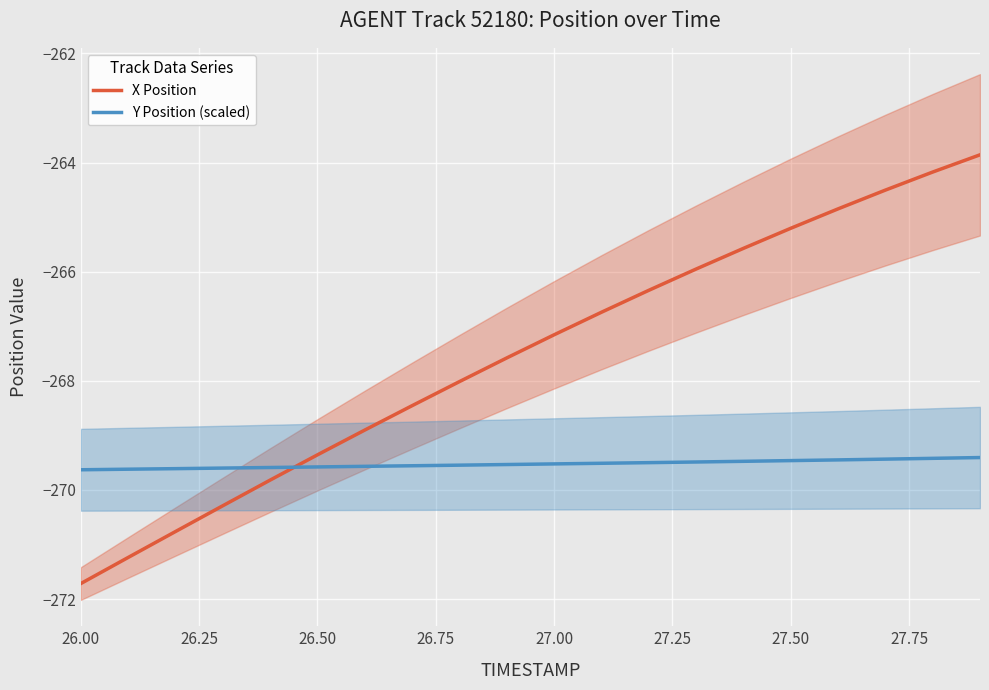

The Y Position (scaled) series shows -354.4 at 26.00. True or false?

False